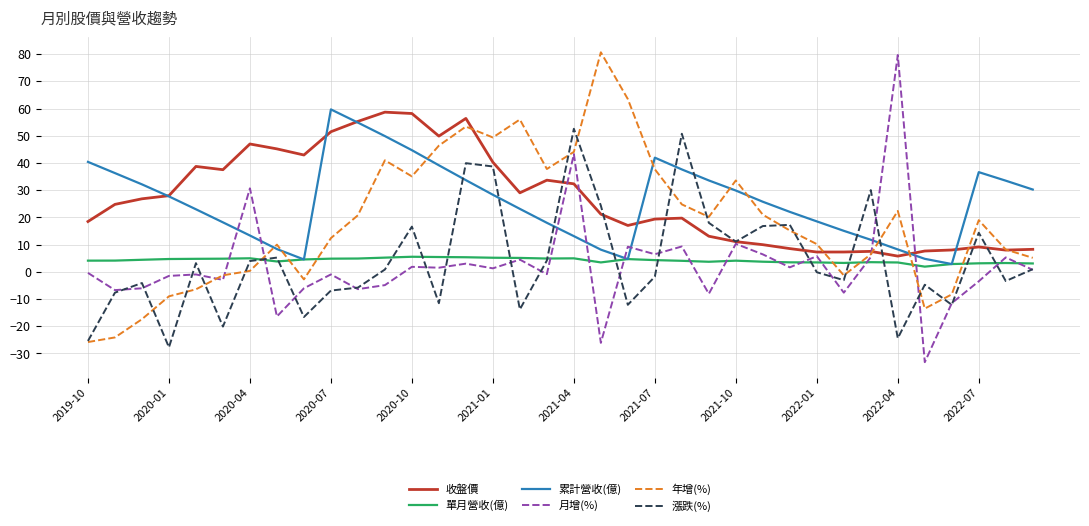

What is the maximum value shown in the chart?

80.7